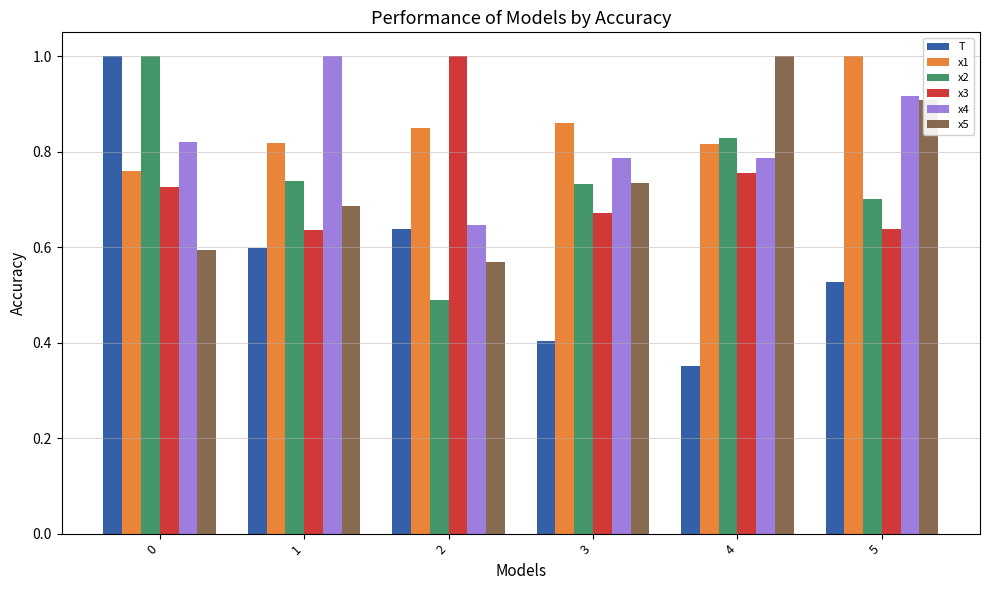

How many x4 values are between 0 and 1?

6